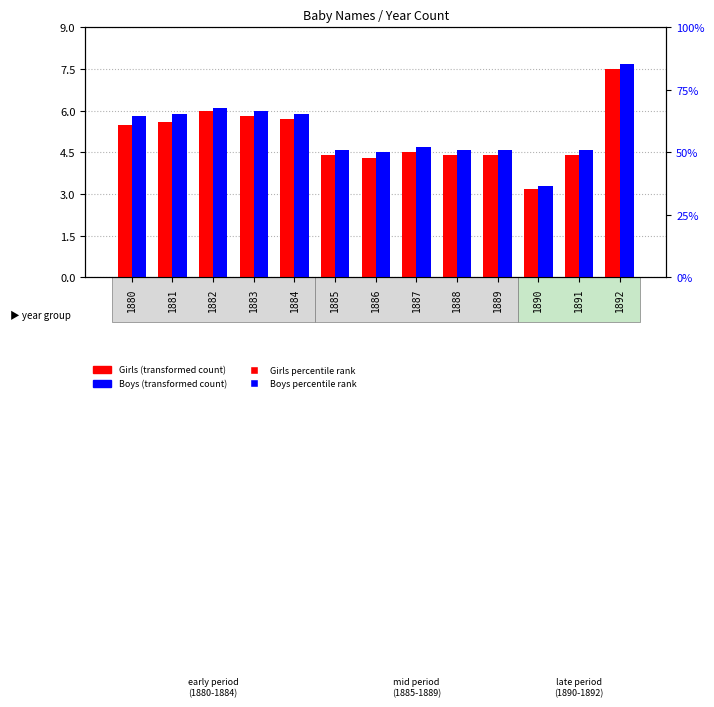

At which label is Girls percentile closest to 38?

1880